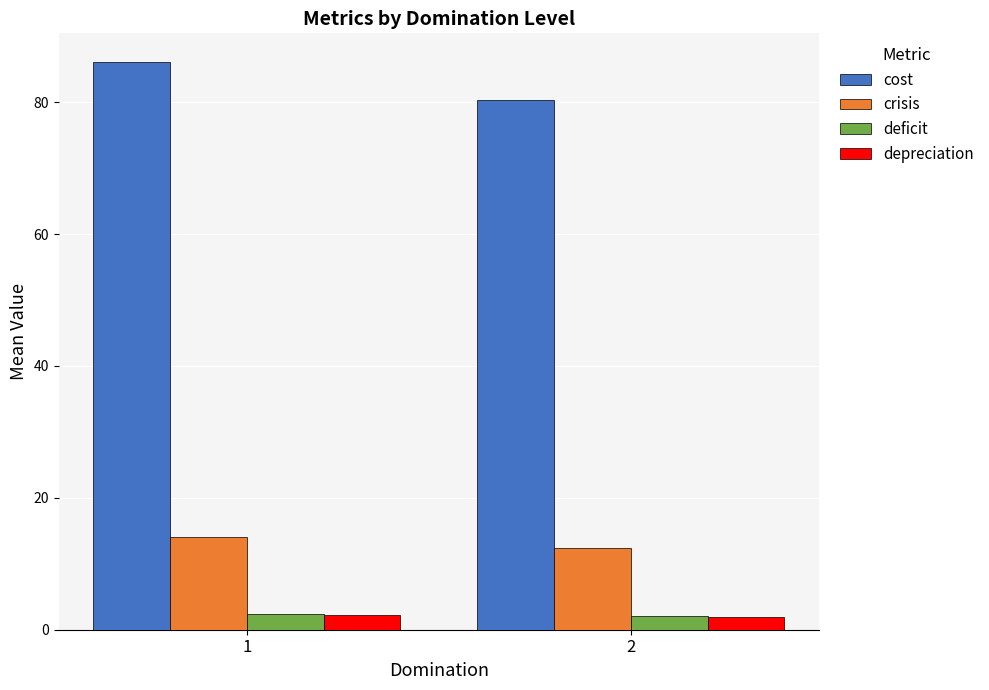

True or false: crisis has a value of 12.5 at 2.

True